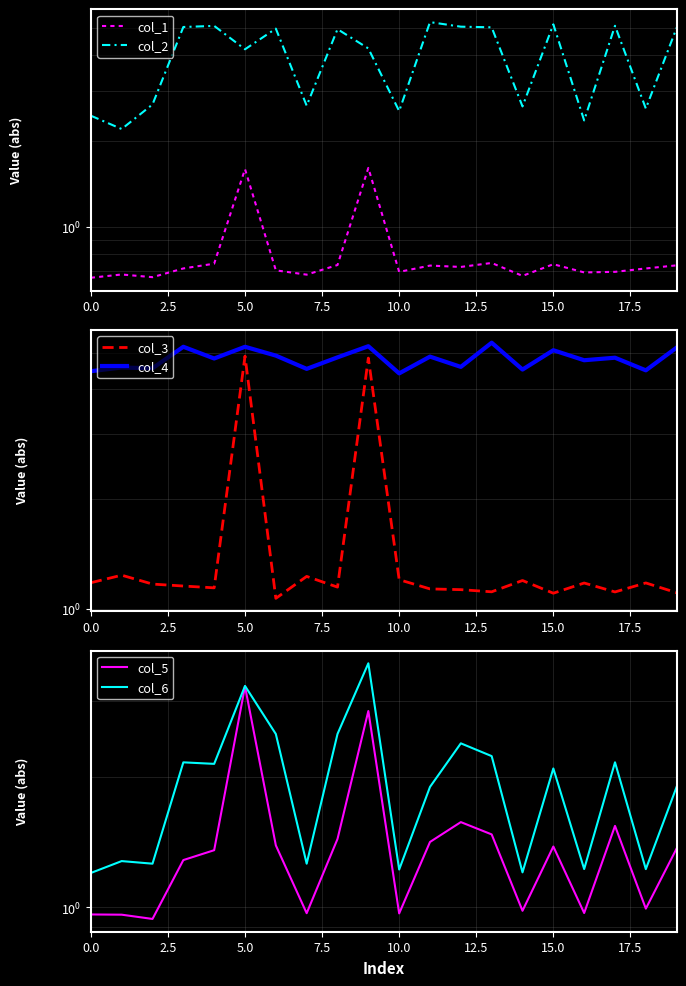

Reading left to right, transcribe all the data shown in this chart.

col_1: 0.7	0.7	0.7	0.7	0.7	1.6	0.7	0.7	0.7	1.6	0.7	0.7	0.7	0.7	0.7	0.7	0.7	0.7	0.7	0.7
col_2: 2.5	2.2	2.7	5.0	5.1	4.2	5.0	2.7	4.9	4.2	2.5	5.2	5.0	5.0	2.6	5.1	2.4	5.1	2.6	5.0
col_3: 1.2	1.2	1.2	1.2	1.1	4.9	1.1	1.2	1.1	4.9	1.2	1.1	1.1	1.1	1.2	1.1	1.2	1.1	1.2	1.1
col_4: 4.5	4.6	4.5	5.2	4.8	5.2	4.9	4.5	4.9	5.2	4.4	4.9	4.6	5.3	4.5	5.1	4.8	4.9	4.5	5.2
col_5: 1.0	1.0	0.9	1.3	1.4	3.2	1.4	1.0	1.4	2.8	1.0	1.4	1.6	1.5	1.0	1.4	1.0	1.5	1.0	1.4
col_6: 1.2	1.3	1.3	2.2	2.1	3.3	2.5	1.3	2.5	3.7	1.2	1.9	2.4	2.2	1.2	2.1	1.2	2.2	1.2	1.9